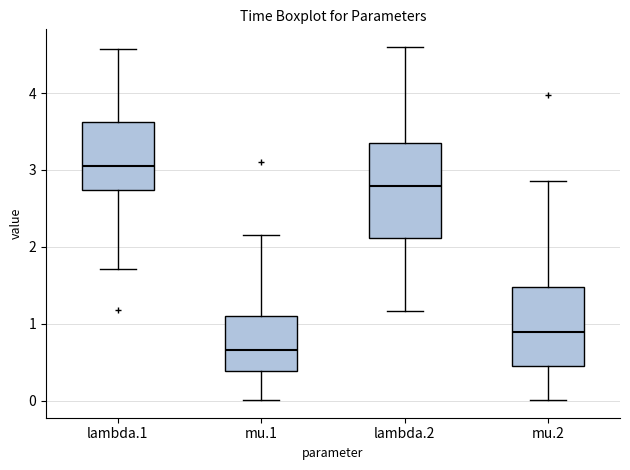

Reading left to right, transcribe this box plot: for each box, give where its median line is, the range the box spans, and where its two whiskers end, as read against the y-axis. The values are not printed on the chart, so give them approximately, as read against the axis.

lambda.1: median 3.0, box 2.7 to 3.6, whiskers 1.7 to 4.6
mu.1: median 0.7, box 0.4 to 1.1, whiskers 0.0 to 2.2
lambda.2: median 2.8, box 2.1 to 3.4, whiskers 1.2 to 4.6
mu.2: median 0.9, box 0.4 to 1.5, whiskers 0.0 to 2.9